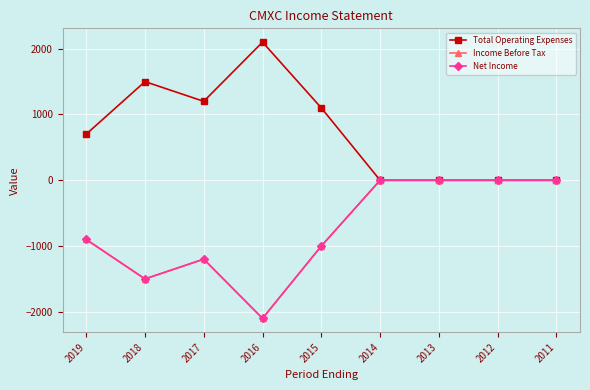

Which category has the highest value across all series?

2016